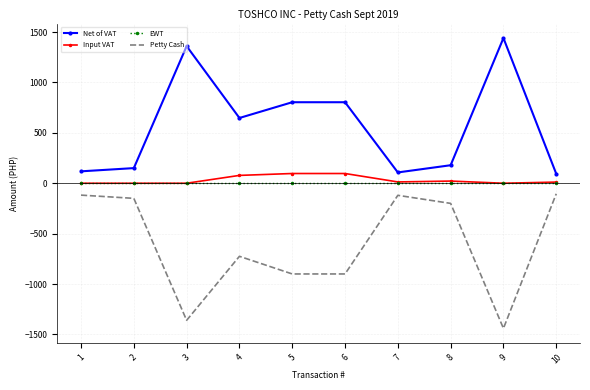

Which label corresponds to the smallest value in the chart?

9